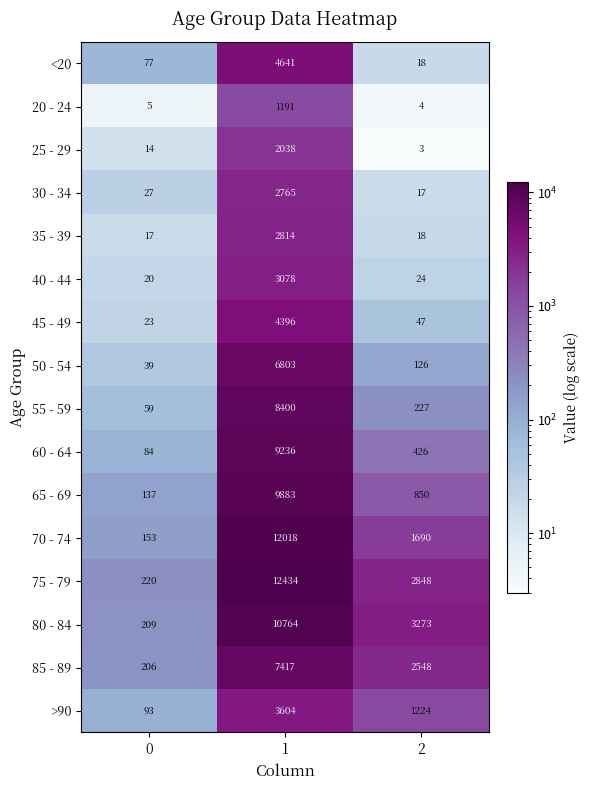

True or false: 35 - 39 has a value of 18 at 2.

True